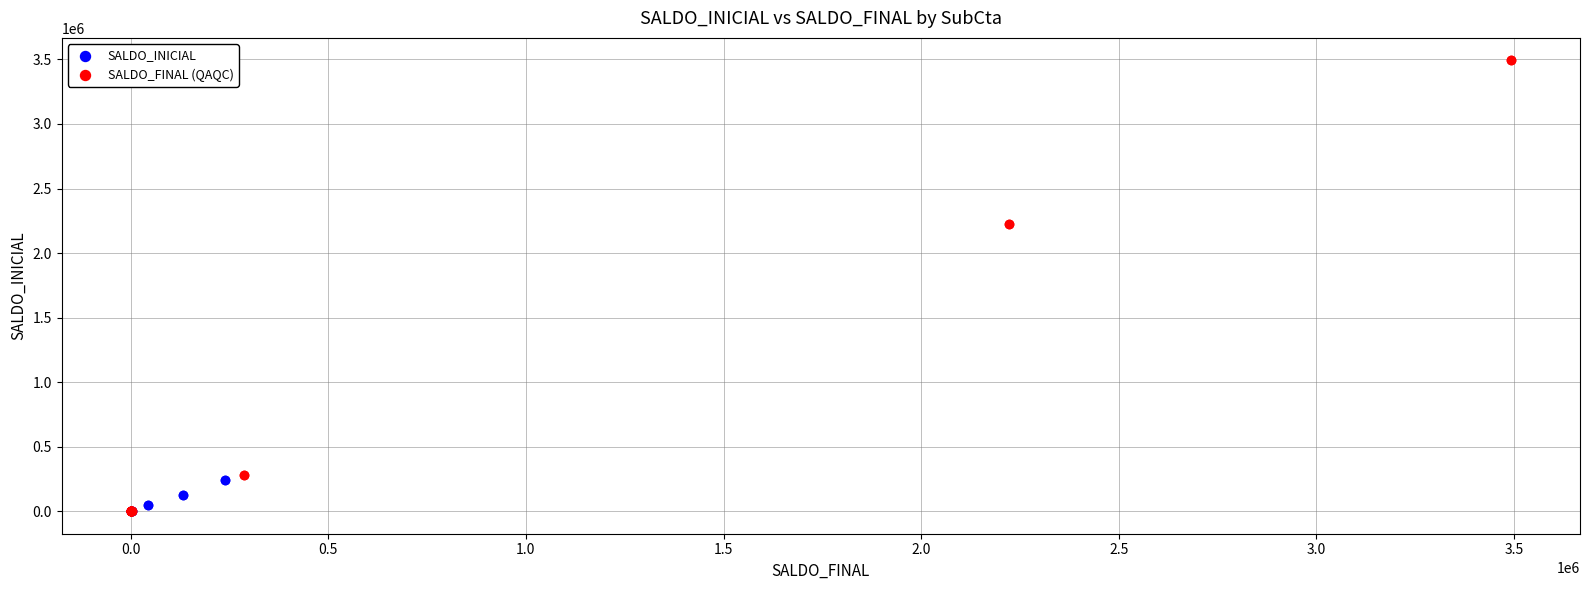

What are all the series names shown in the legend?

SALDO_INICIAL, SALDO_FINAL (QAQC)